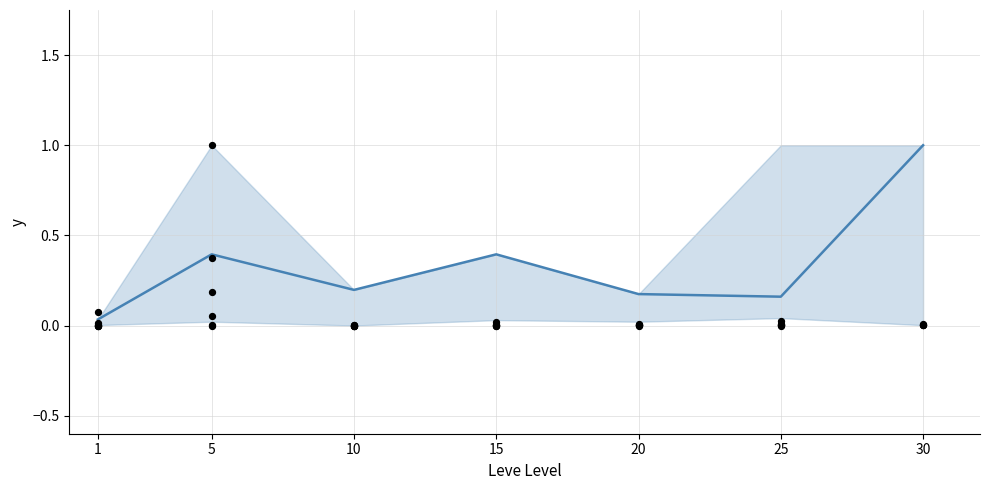

Between 1 and 10, which is larger?

10